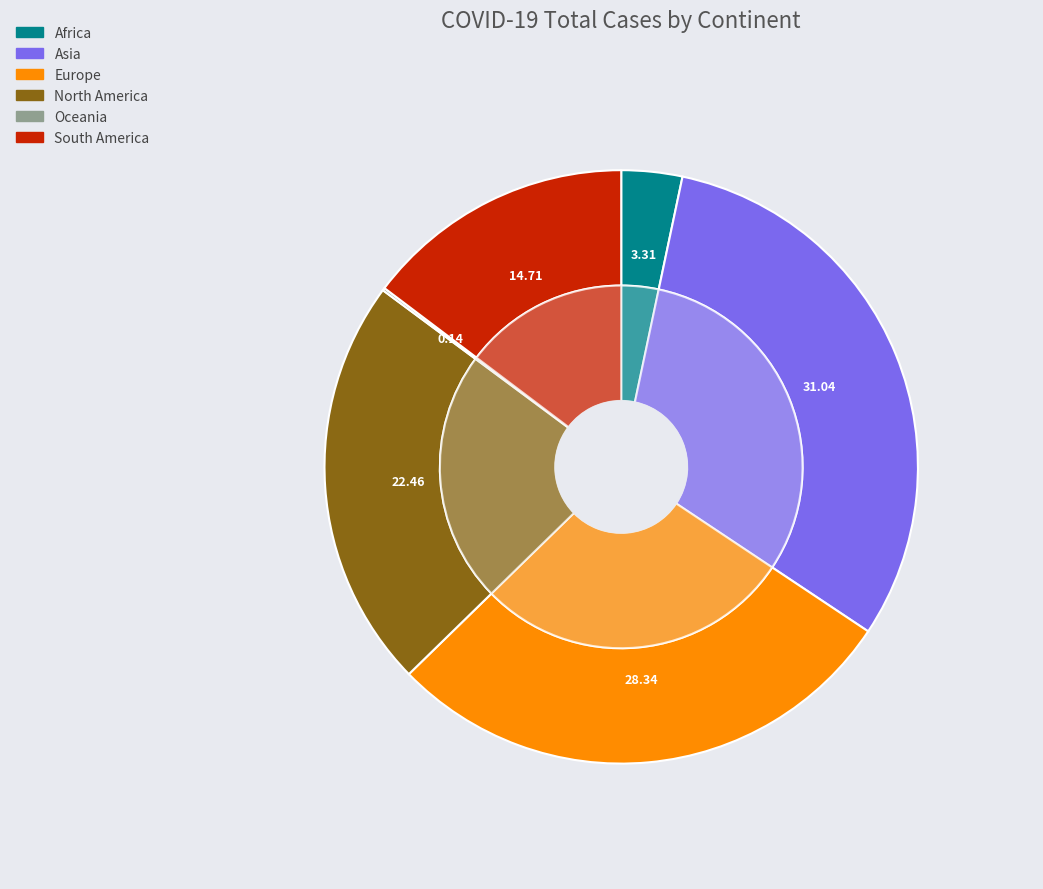

Combined, do Africa and South America account for over 50%?

No